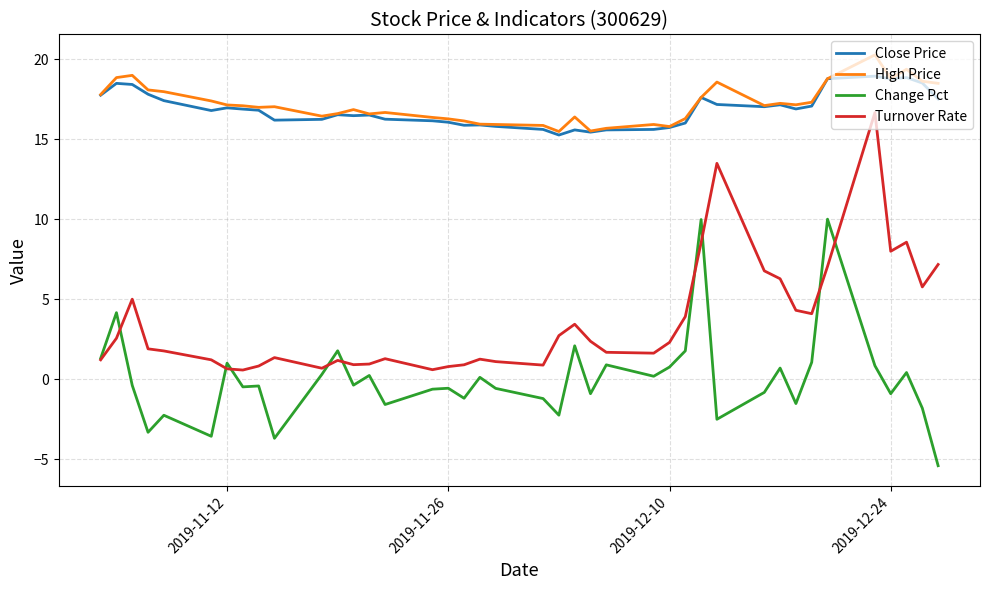

In Close Price, how many points are lower than both neighbors (excluding endpoints)?

9